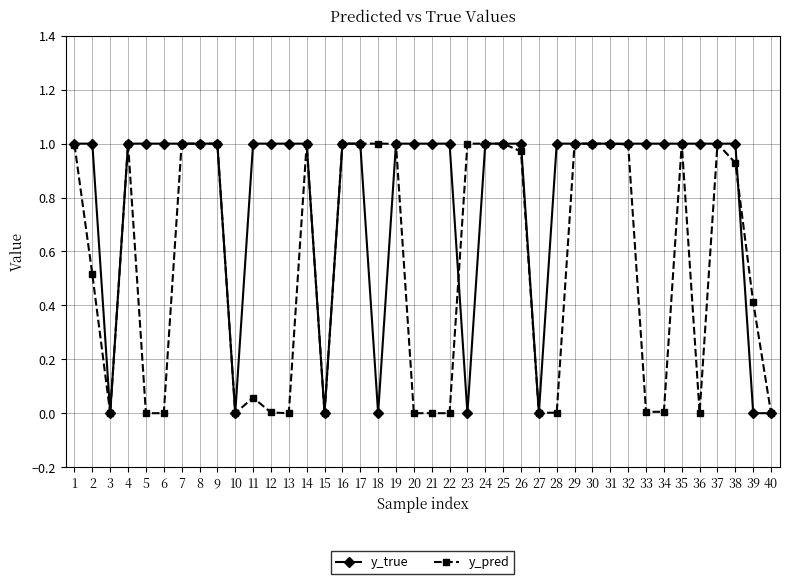

True or false: y_pred and y_true intersect in this chart.

True